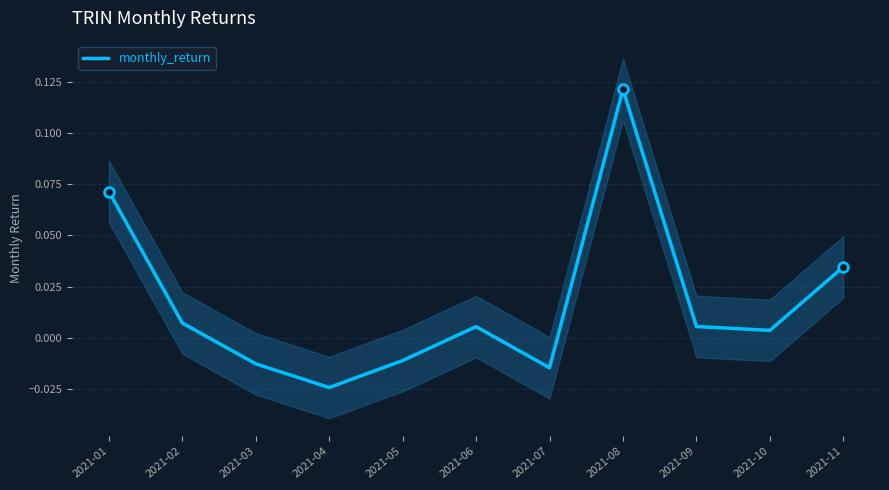

At which category does the chart reach its peak across all series?

2021-08